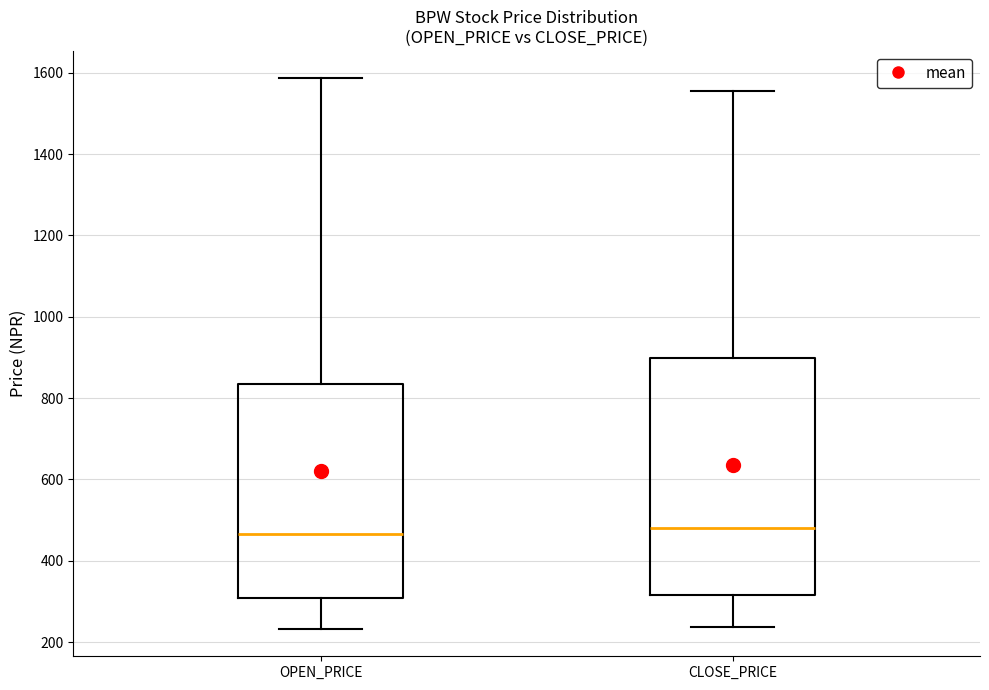

Reading left to right, transcribe this box plot: for each box, give where its median line is, the range the box spans, and where its two whiskers end, as read against the y-axis. The values are not printed on the chart, so give them approximately, as read against the axis.

OPEN_PRICE: median 460, box 300 to 840, whiskers 240 to 1580
CLOSE_PRICE: median 480, box 320 to 900, whiskers 240 to 1560